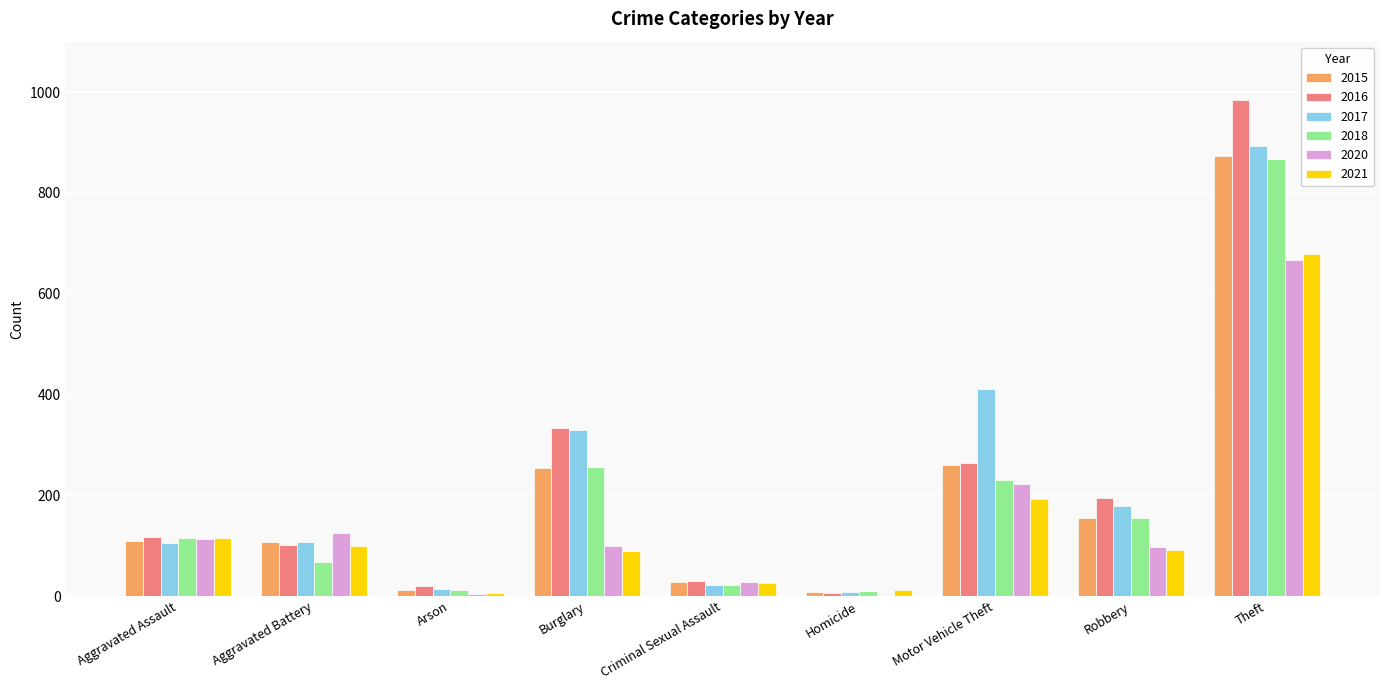

What is the sum of all 2018 values?

1736